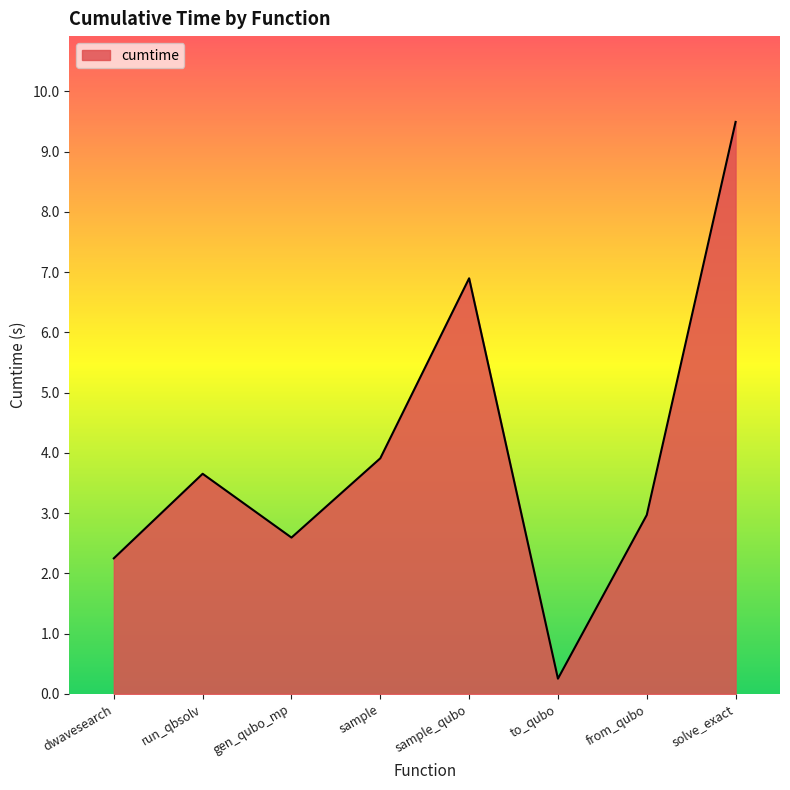

What is the sum of all values?

32.0